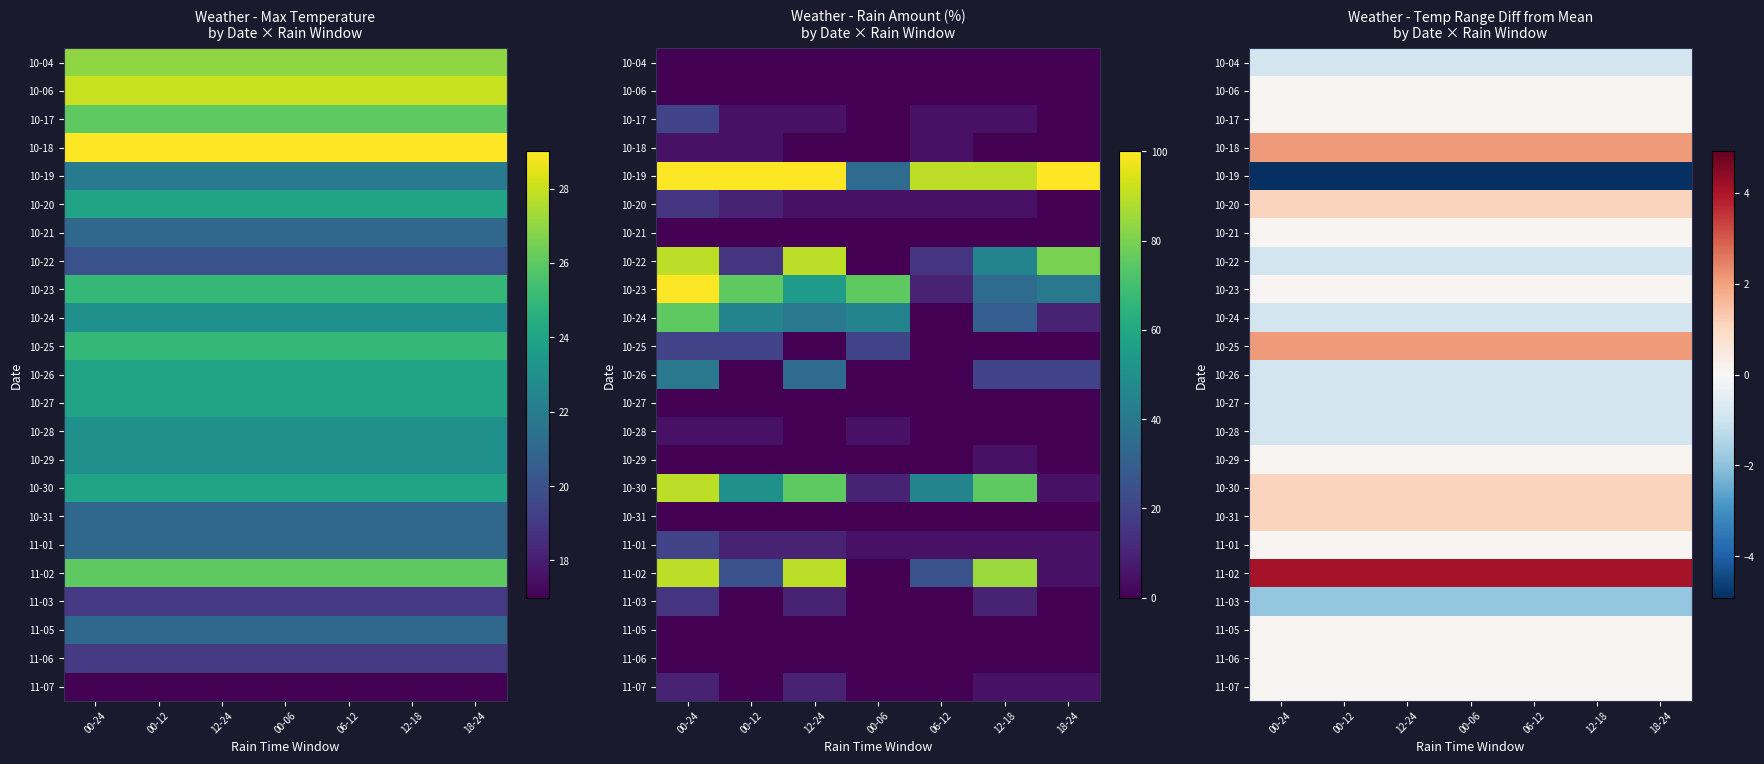

Which category has the lowest value across all series?

00-24